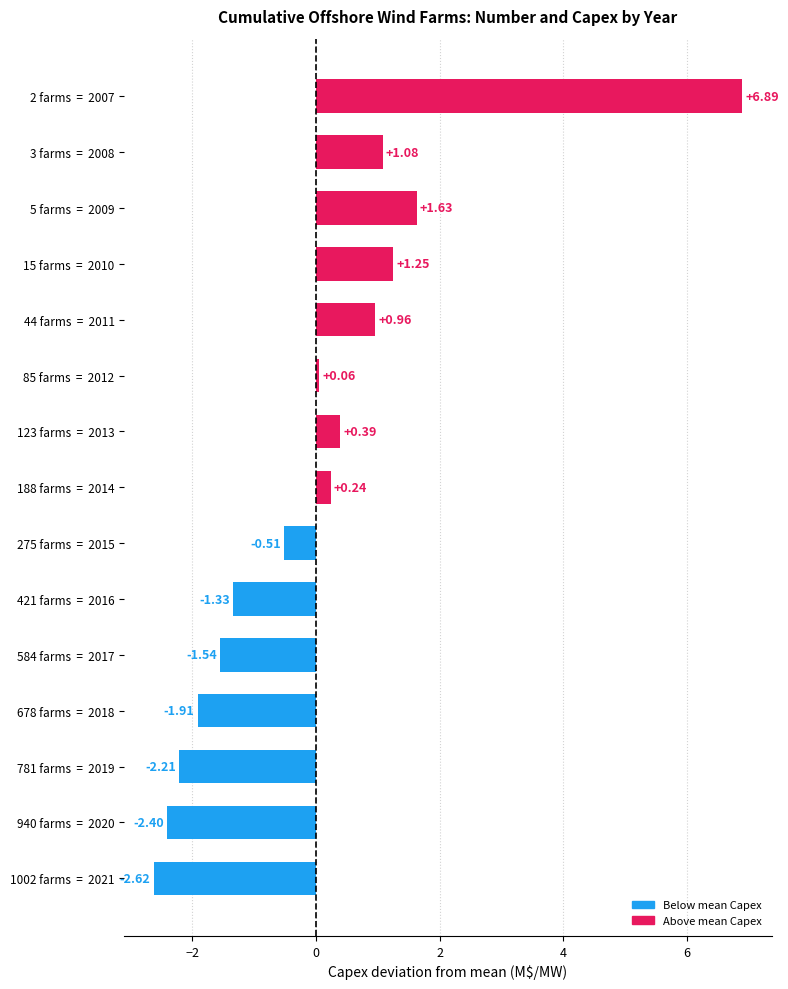

List the labels in order of value, largest first.

2 farms  =  2007, 5 farms  =  2009, 15 farms  =  2010, 3 farms  =  2008, 44 farms  =  2011, 123 farms  =  2013, 188 farms  =  2014, 85 farms  =  2012, 275 farms  =  2015, 421 farms  =  2016, 584 farms  =  2017, 678 farms  =  2018, 781 farms  =  2019, 940 farms  =  2020, 1002 farms  =  2021